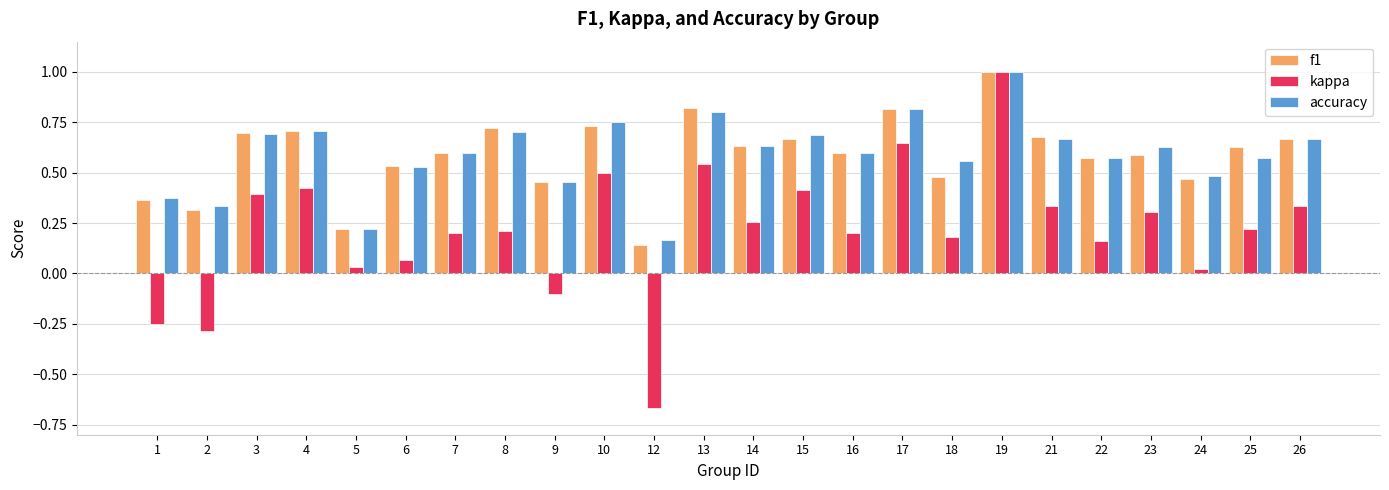

True or false: kappa has a value of 0.3 at 26.

True